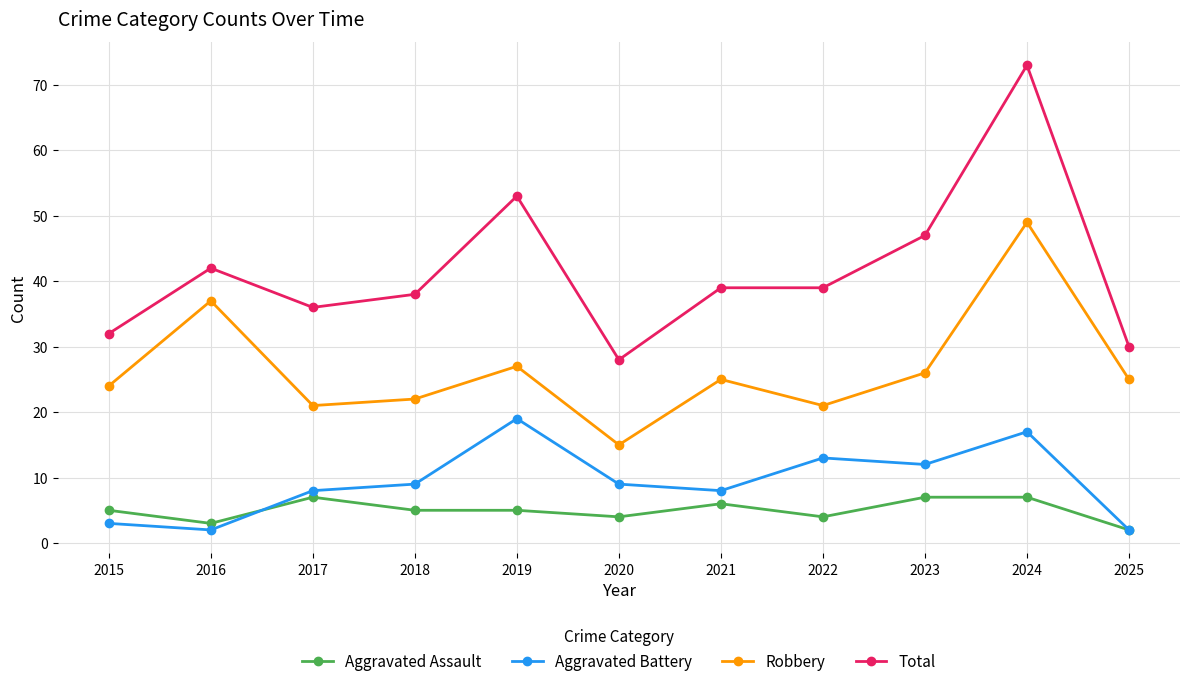

In Robbery, how many points are lower than both neighbors (excluding endpoints)?

3